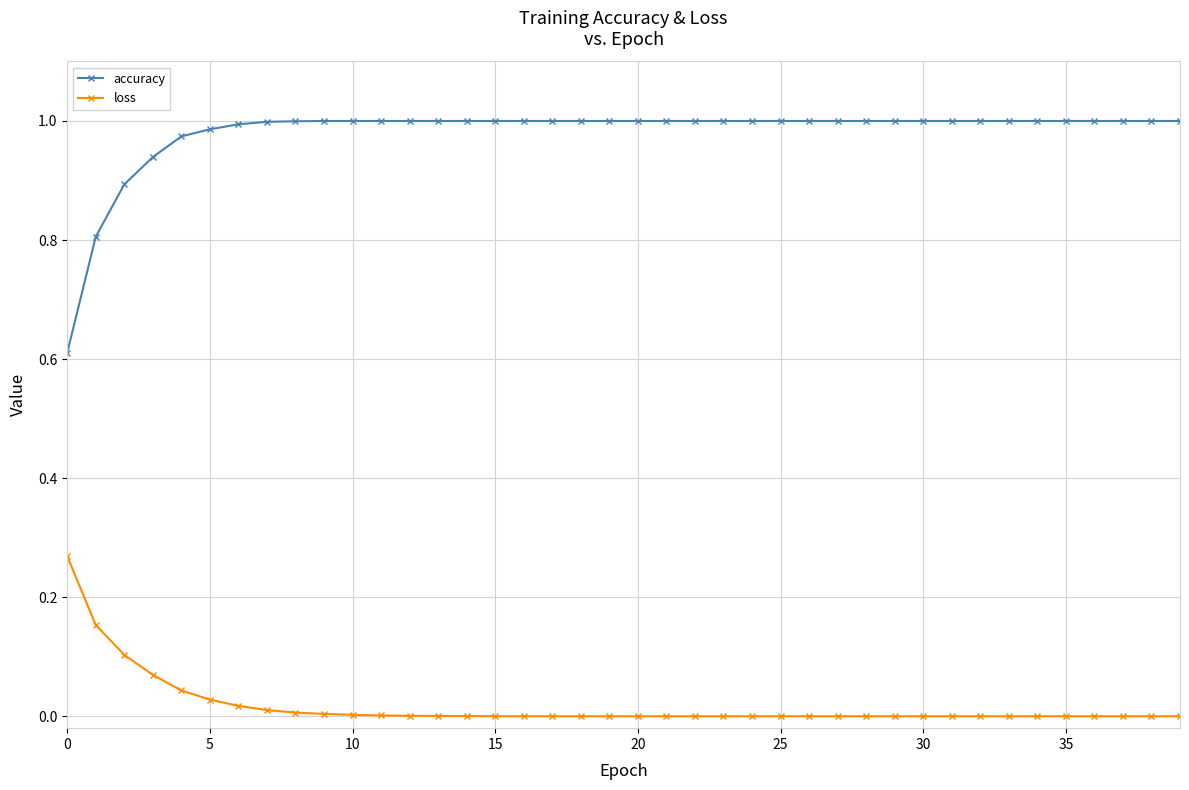

Does the chart display data point markers on the line(s)?

Yes